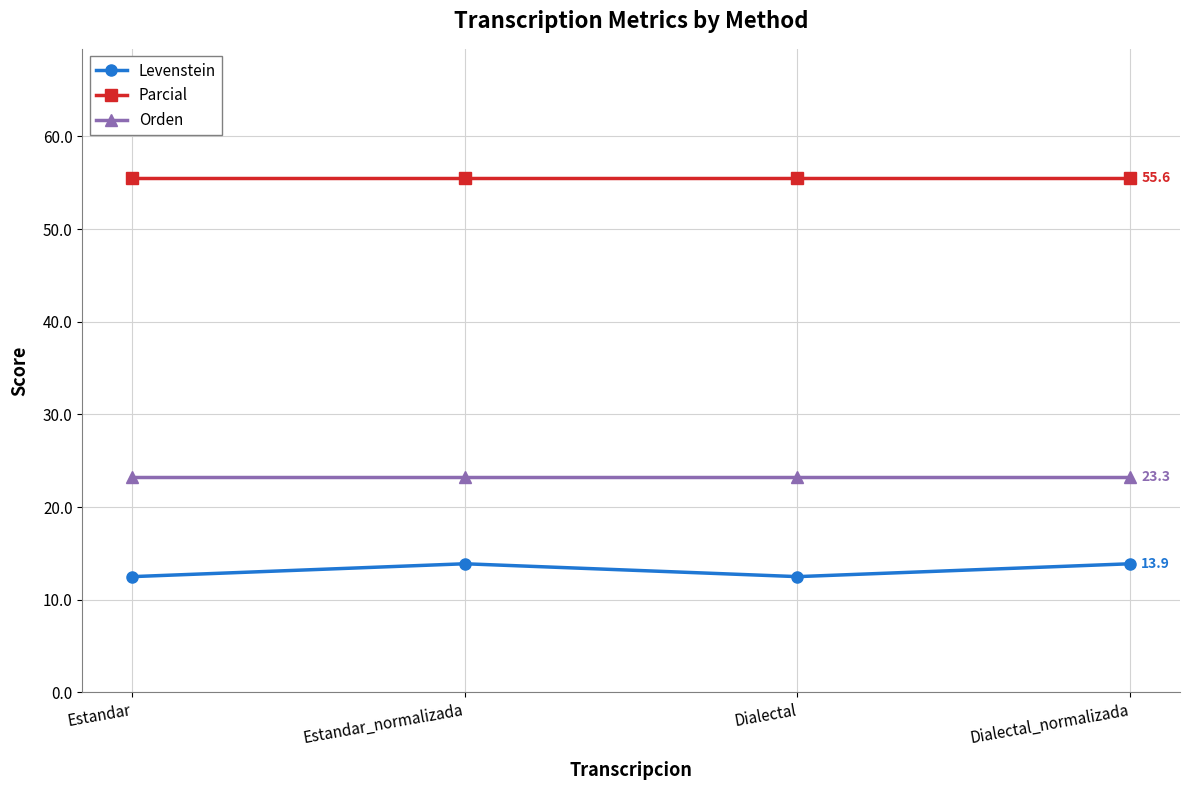

Rank the series by their maximum value, from highest to lowest.

Parcial, Orden, Levenstein